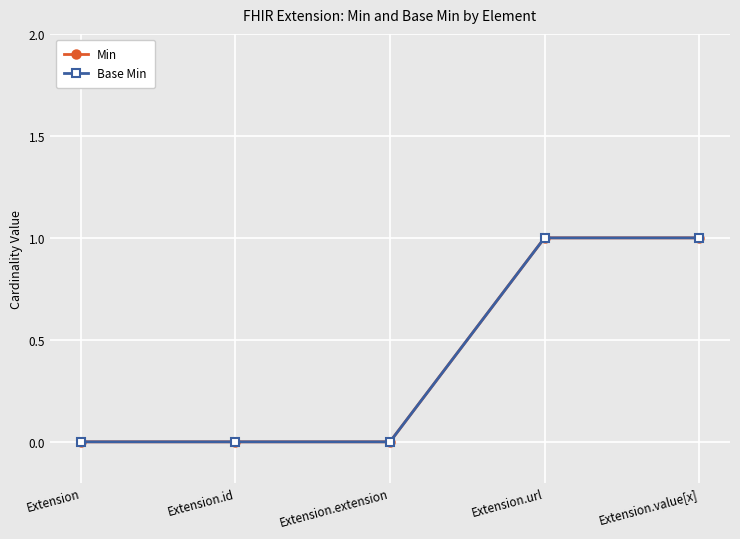

The Min series shows 1 at Extension.url. True or false?

True